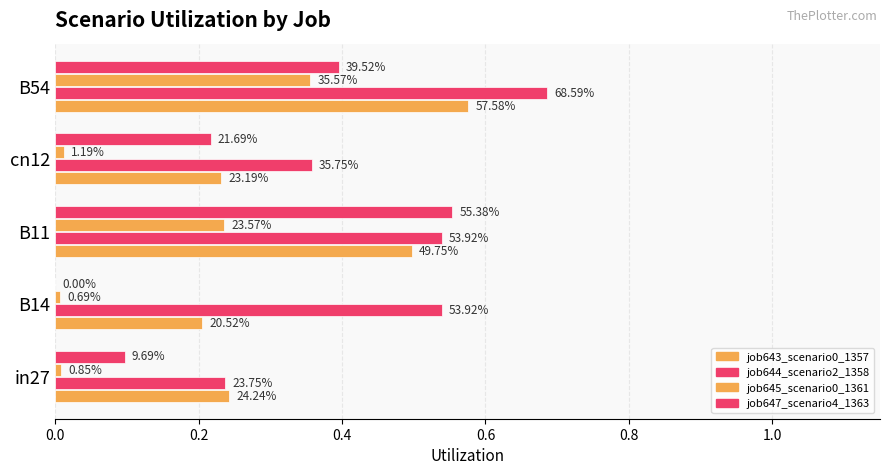

Reading left to right, list all the values displayed in this chart.

job643_scenario0_1357: 0.2	0.2	0.5	0.2	0.6
job644_scenario2_1358: 0.2	0.5	0.5	0.4	0.7
job645_scenario0_1361: 0.0	0.0	0.2	0.0	0.4
job647_scenario4_1363: 0.1	0.0	0.6	0.2	0.4